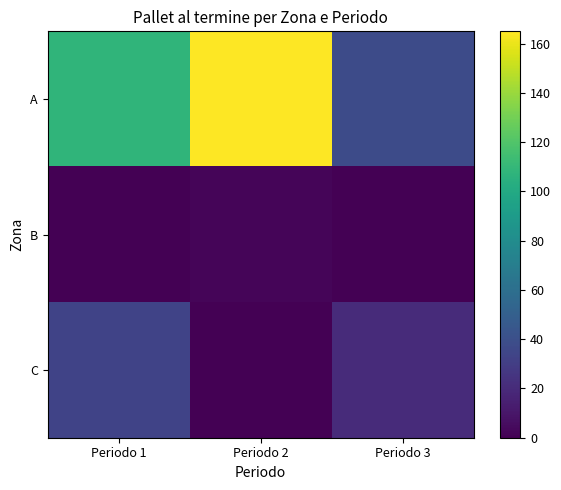

Rank the series by their maximum value, from lowest to highest.

B, C, A